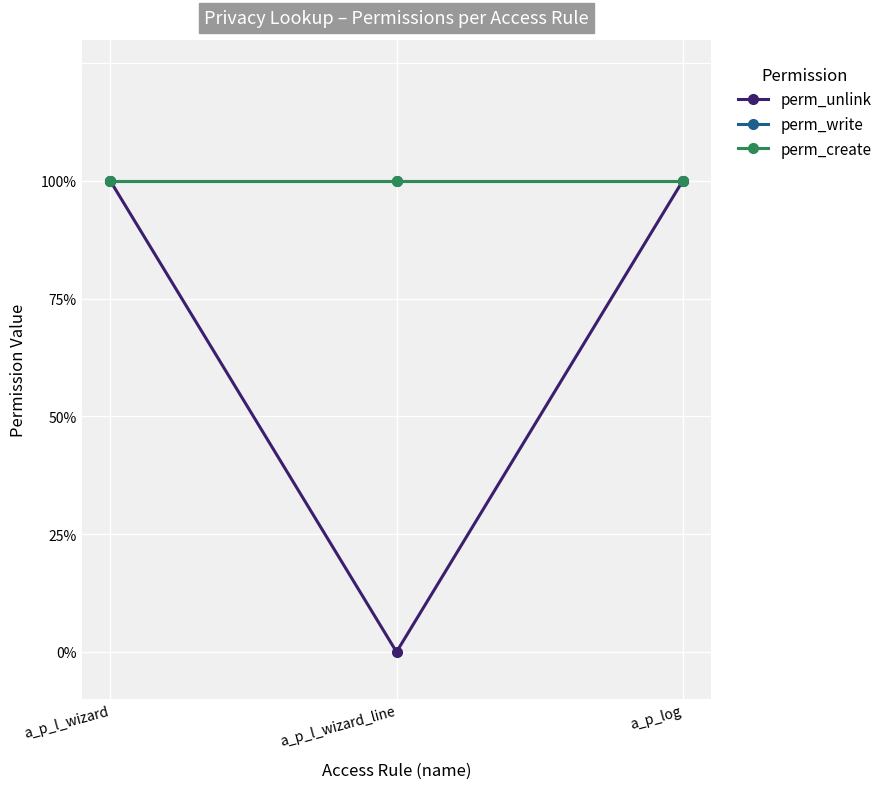

Is the value of perm_unlink at a_p_log greater than the value of perm_write at a_p_l_wizard_line?

No